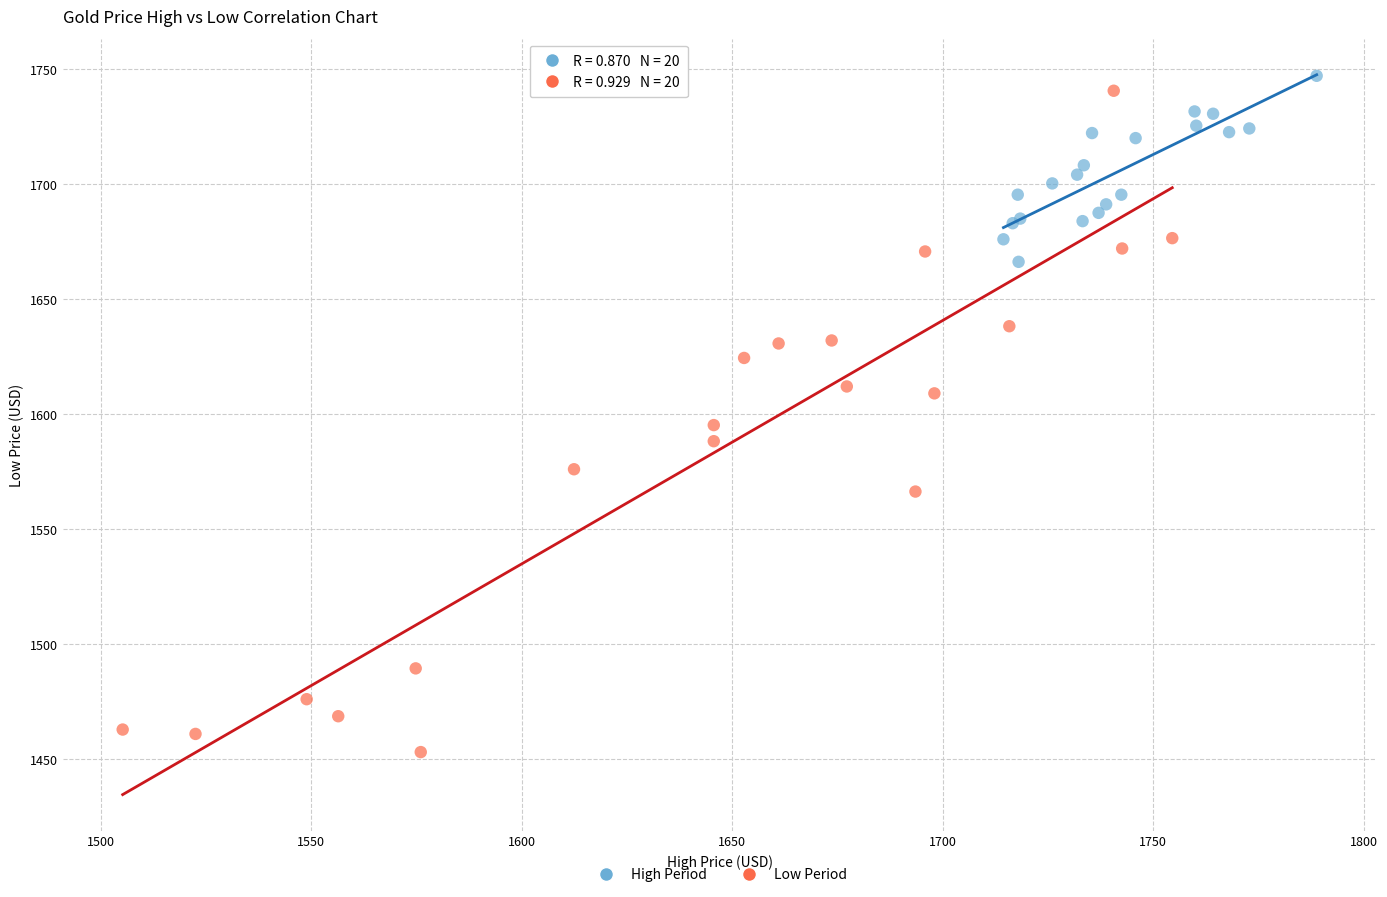

What are all the series names shown in the legend?

High Period, Low Period